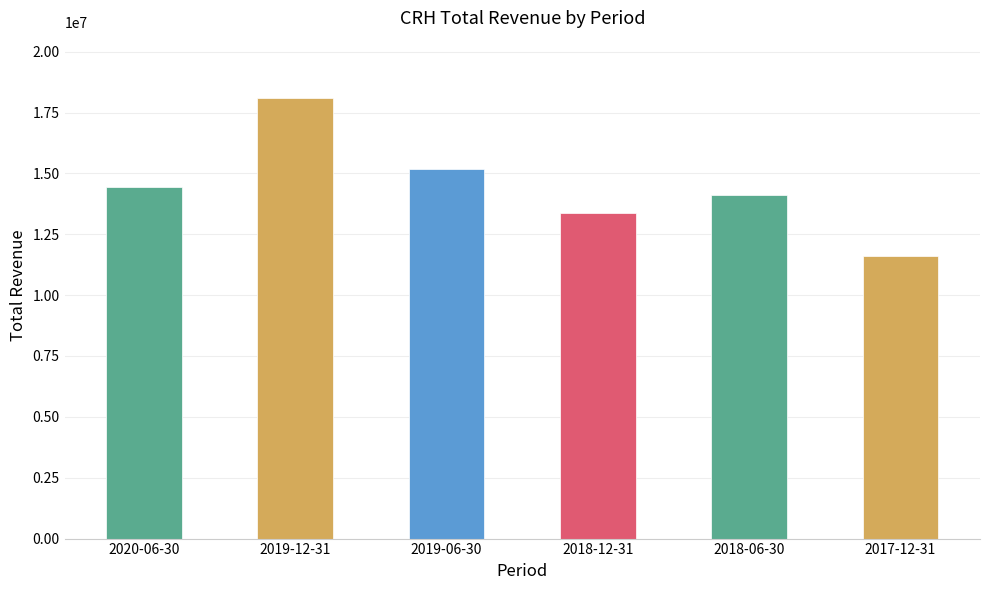

List the labels in order of value, smallest first.

2017-12-31, 2018-12-31, 2018-06-30, 2020-06-30, 2019-06-30, 2019-12-31